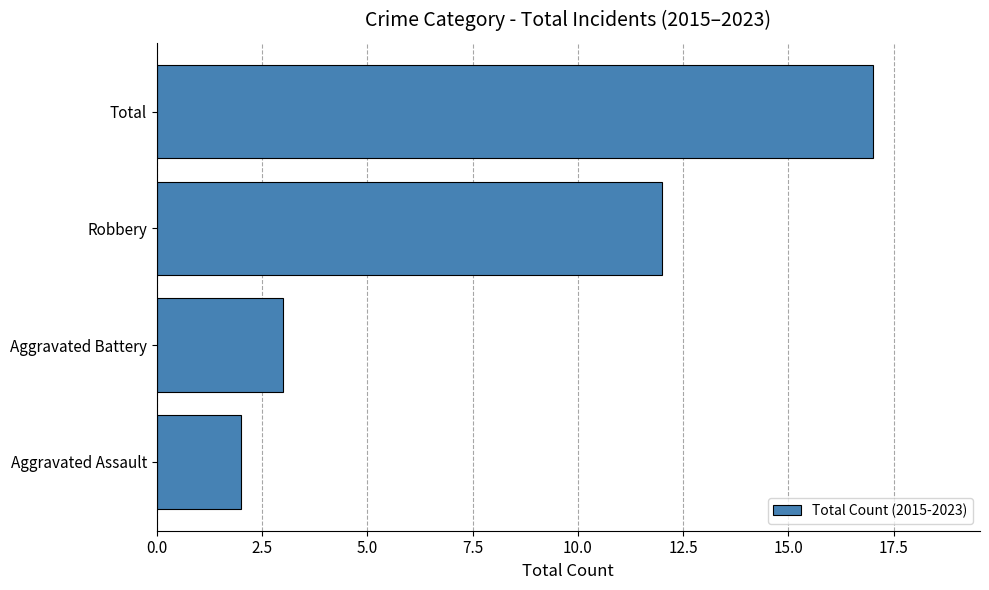

What is the smallest value displayed?

2